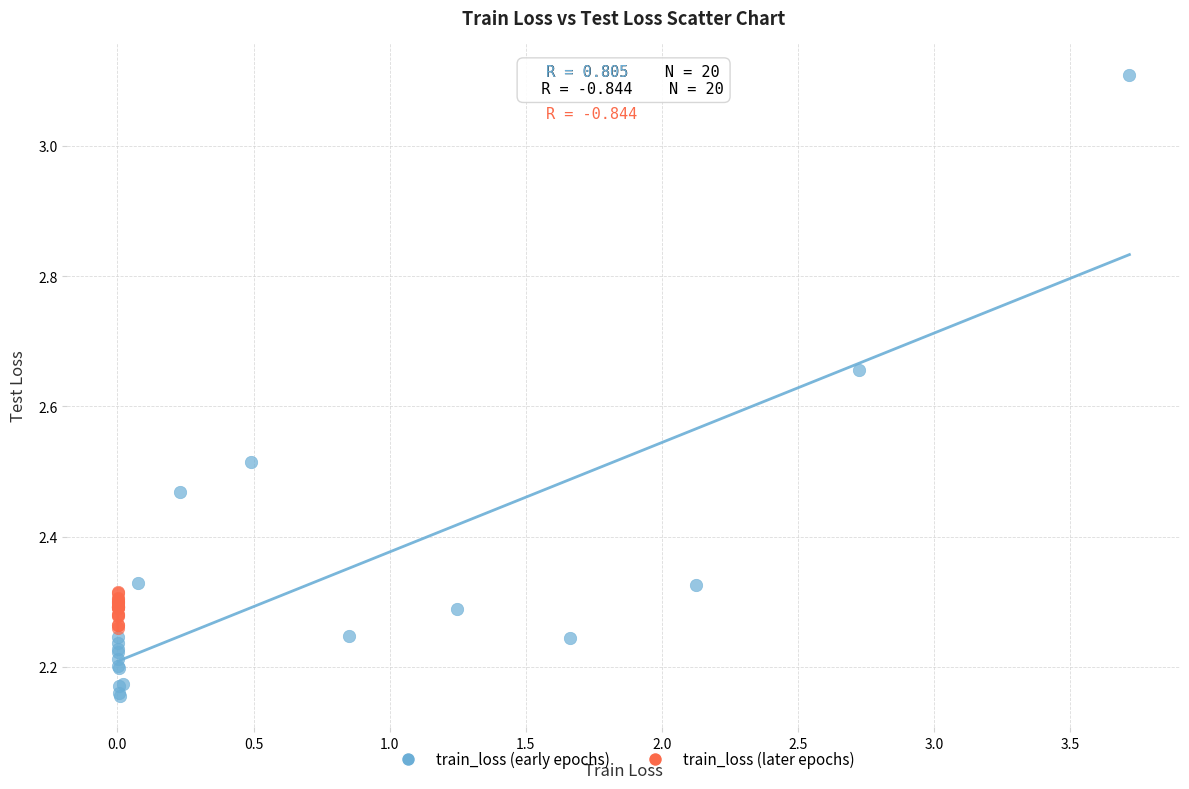

Which series contains the highest Y value?

train_loss (early epochs)